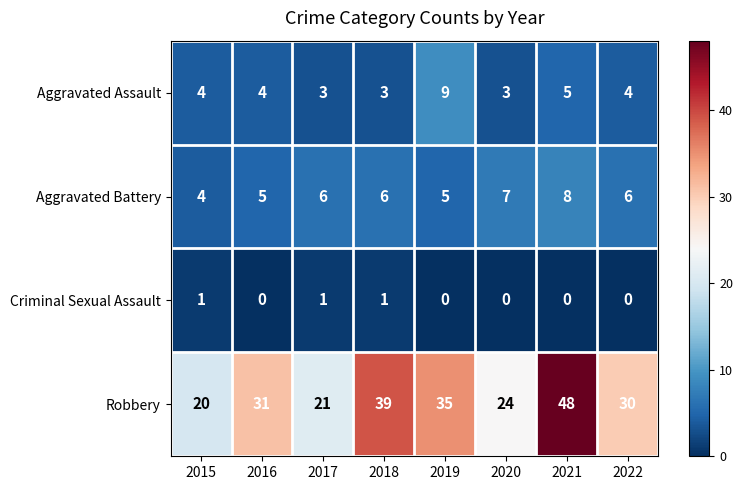

What is the difference between the maximum and minimum values in the Robbery series?

28